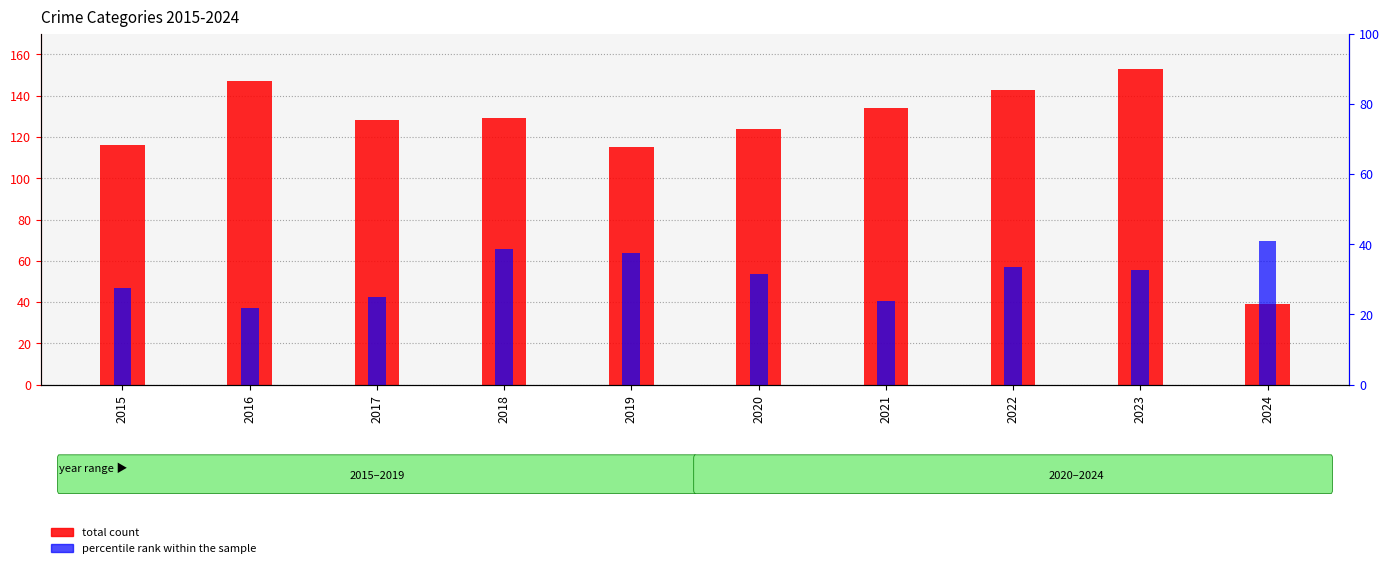

Reading left to right, what are all the values shown in this chart?

total count: 116.0	147.0	128.0	129.0	115.0	124.0	134.0	143.0	153.0	39.0
percentile rank within the sample: 27.6	21.8	25.0	38.8	37.4	31.5	23.9	33.6	32.7	41.0